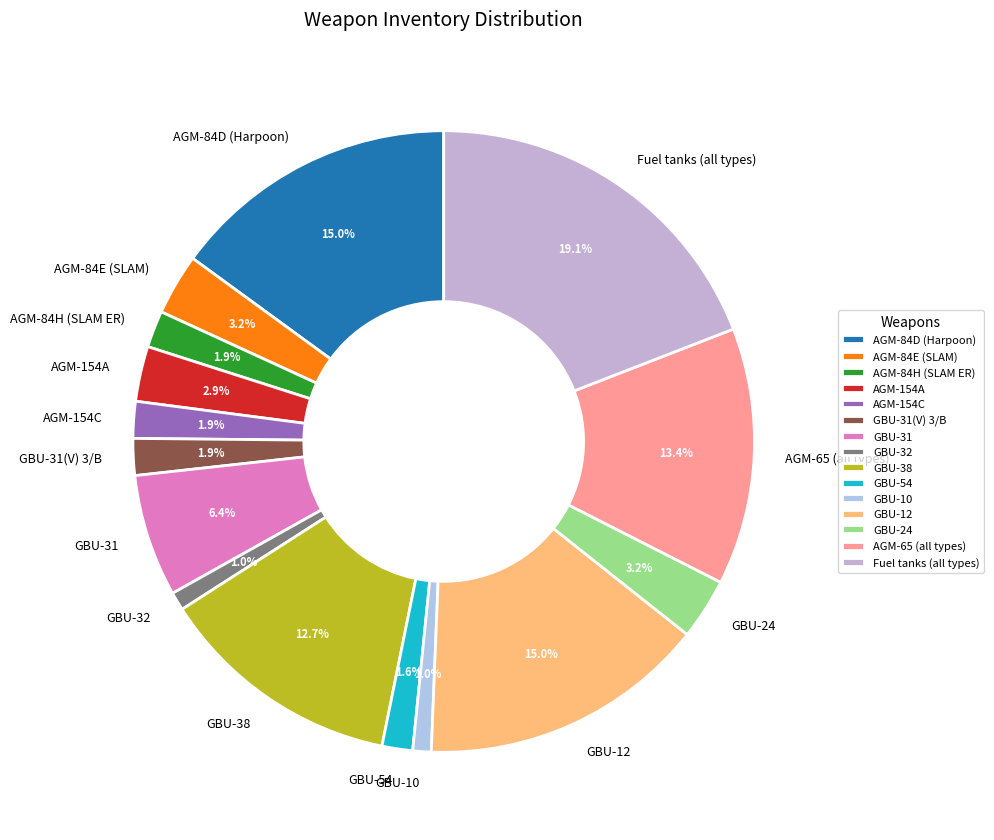

To the nearest percent, what is the average slice percentage?

7%